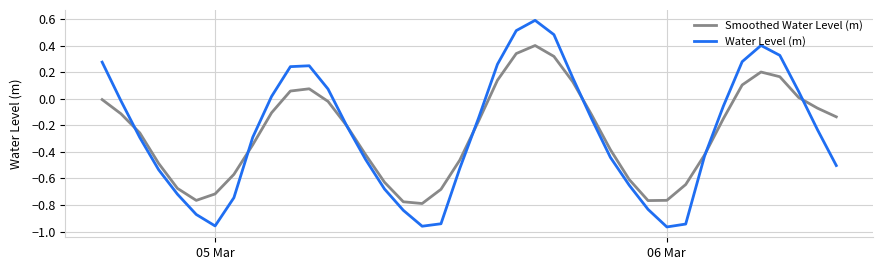

Count the number of categories in the chart.

40